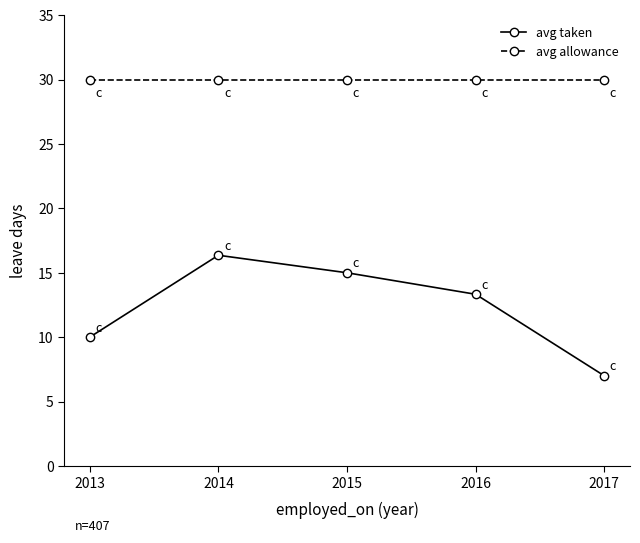

The value of avg allowance at 2015 is 8.4. True or false?

False